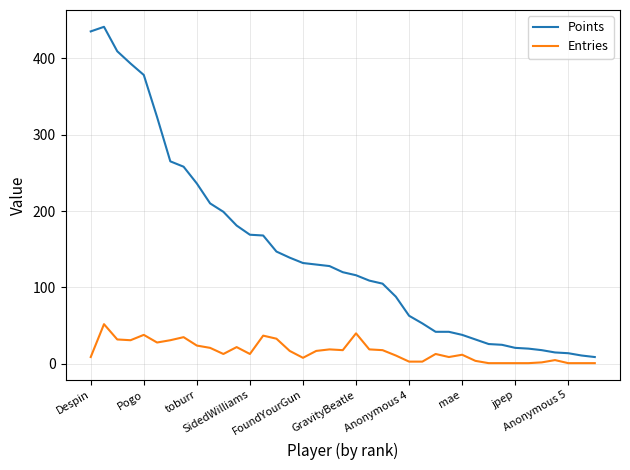

Which series has the largest range (max minus min)?

Points